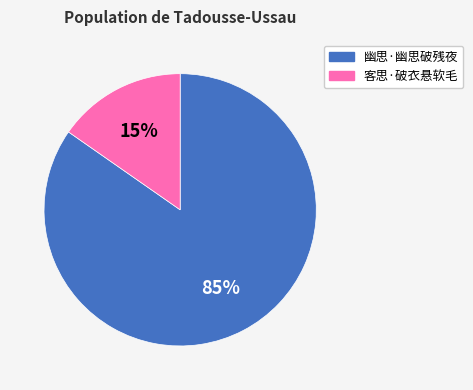

The 幽思·幽思破残夜 slice represents 85% of the pie. True or false?

True